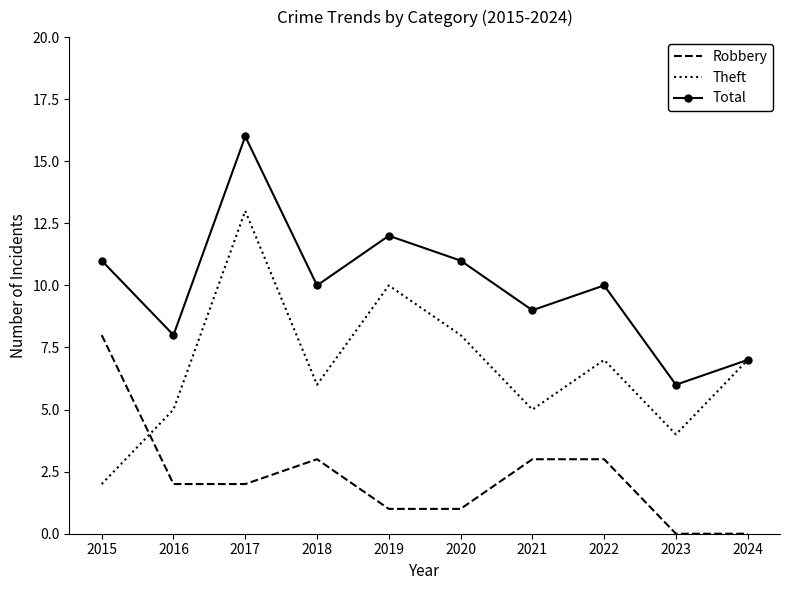

Rank the series by their maximum value, from lowest to highest.

Robbery, Theft, Total